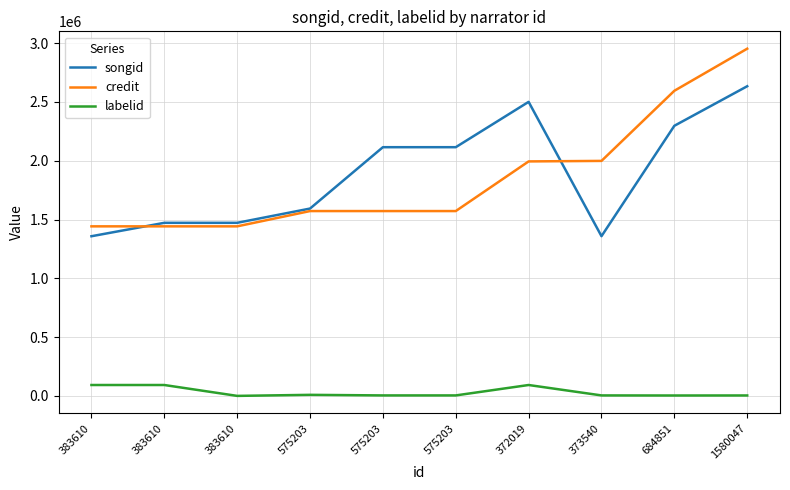

What is the spread (max minus min) of values at 1580047?

2949298